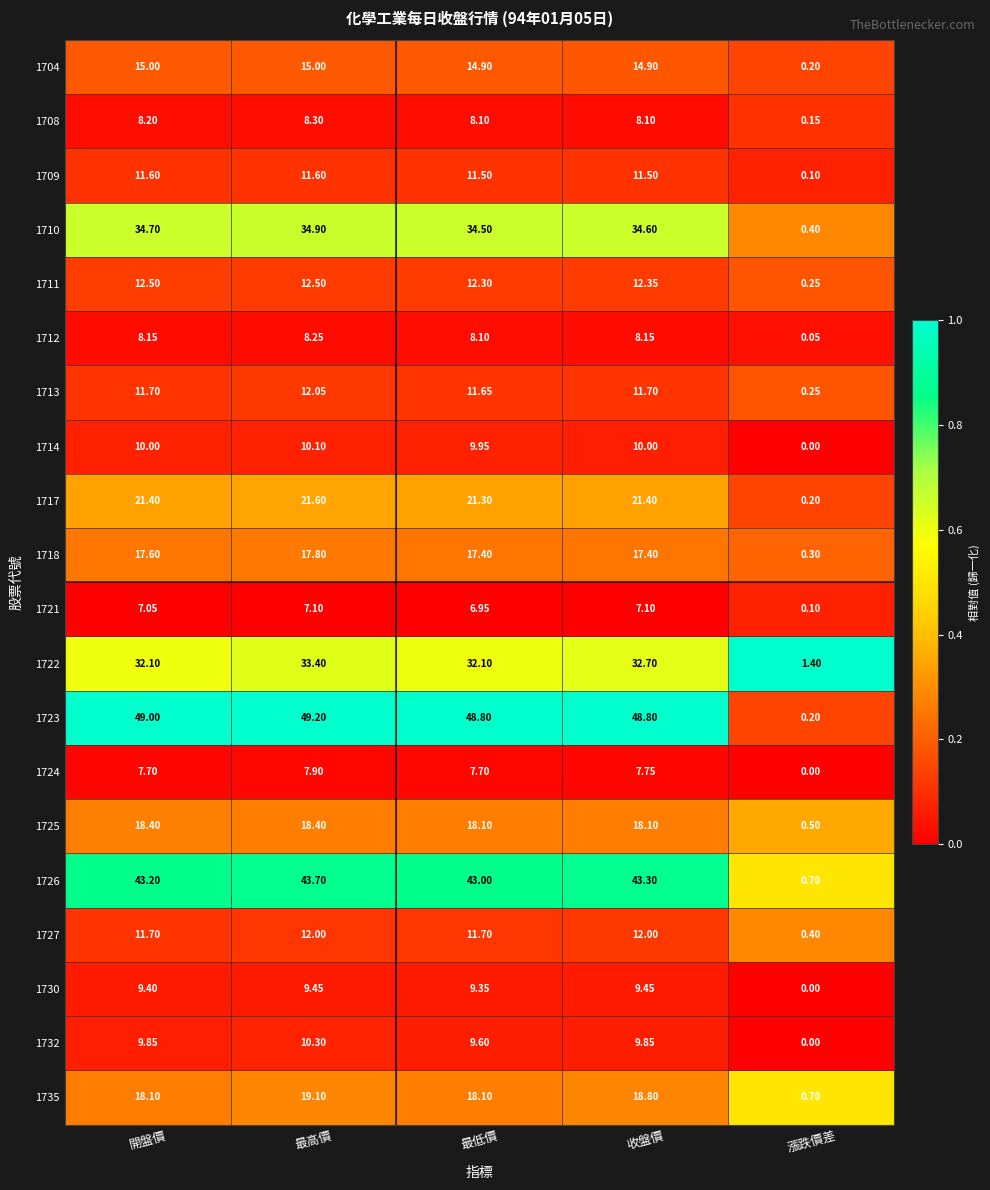

Which series has the largest range (max minus min)?

1723